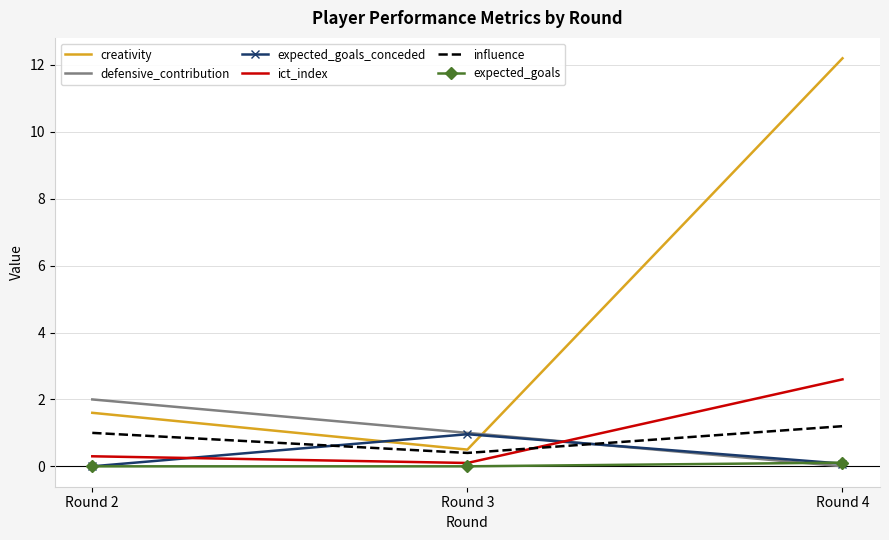

What is the greatest value displayed?

12.2